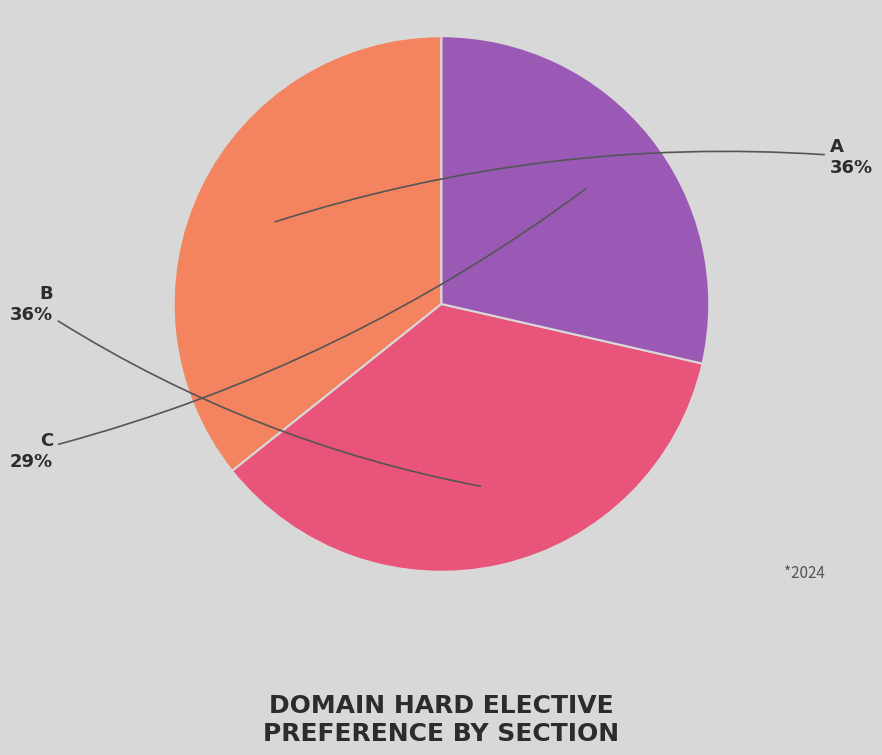

Which slice is the smallest?

C